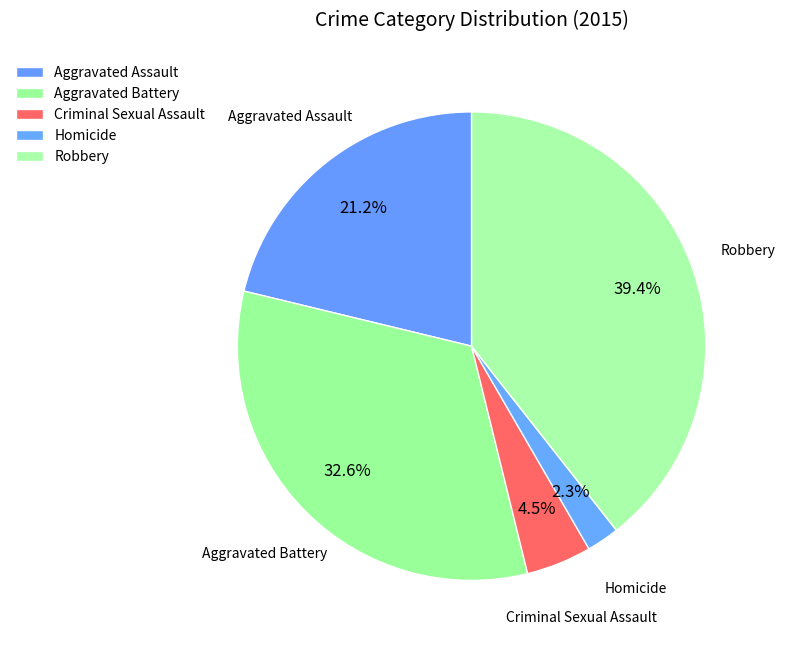

To the nearest percent, what is the difference between the largest and smallest slice percentages?

37%